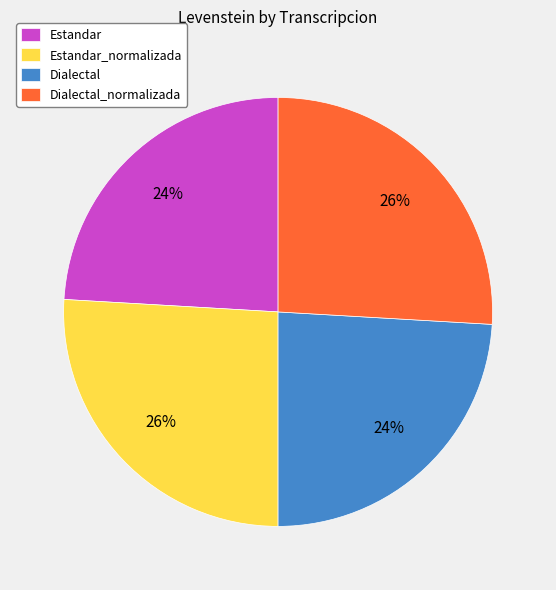

To the nearest percent, what is the difference between the Dialectal and Dialectal_normalizada slice percentages?

2%